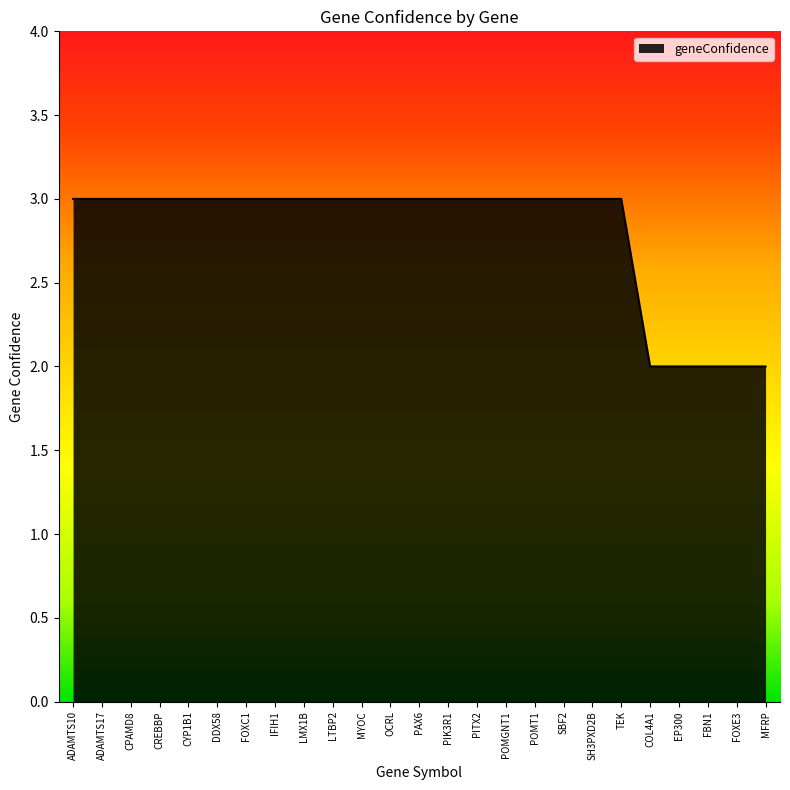

What is the approximate value at DDX58?

3